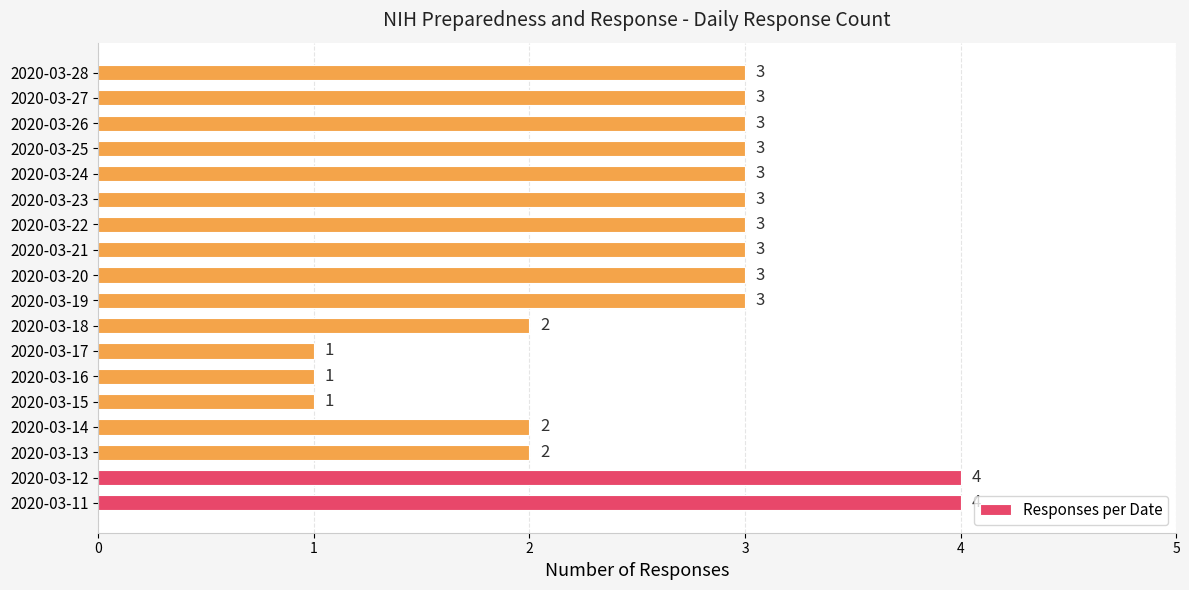

How many values are between 2 and 3?

13